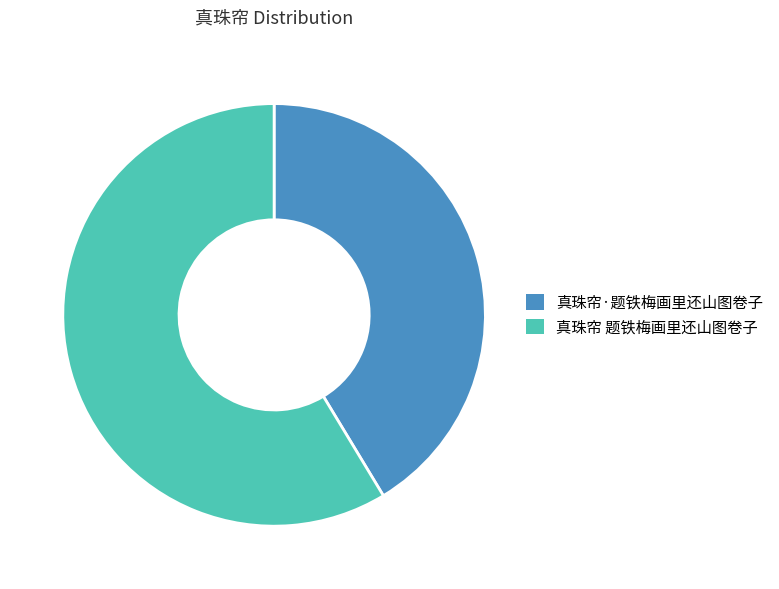

Is the sum of 真珠帘 题铁梅画里还山图卷子 and 真珠帘·题铁梅画里还山图卷子 greater than half?

Yes